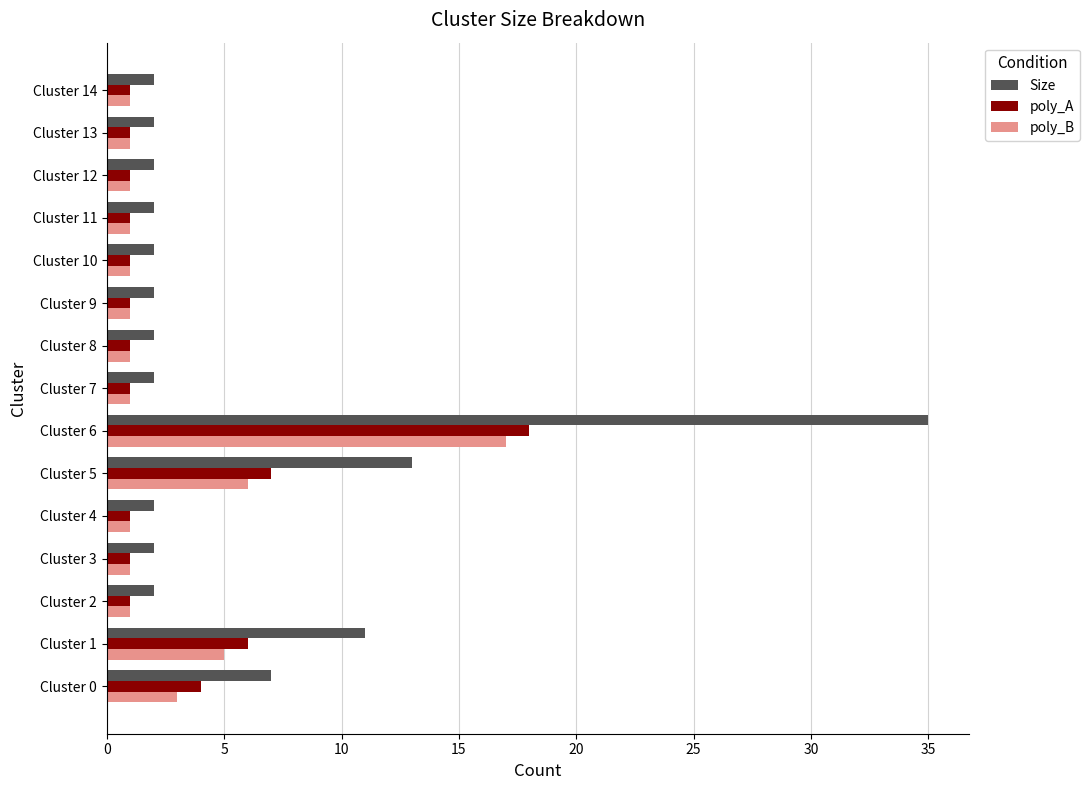

List the series in order of their peak value, lowest first.

poly_B, poly_A, Size